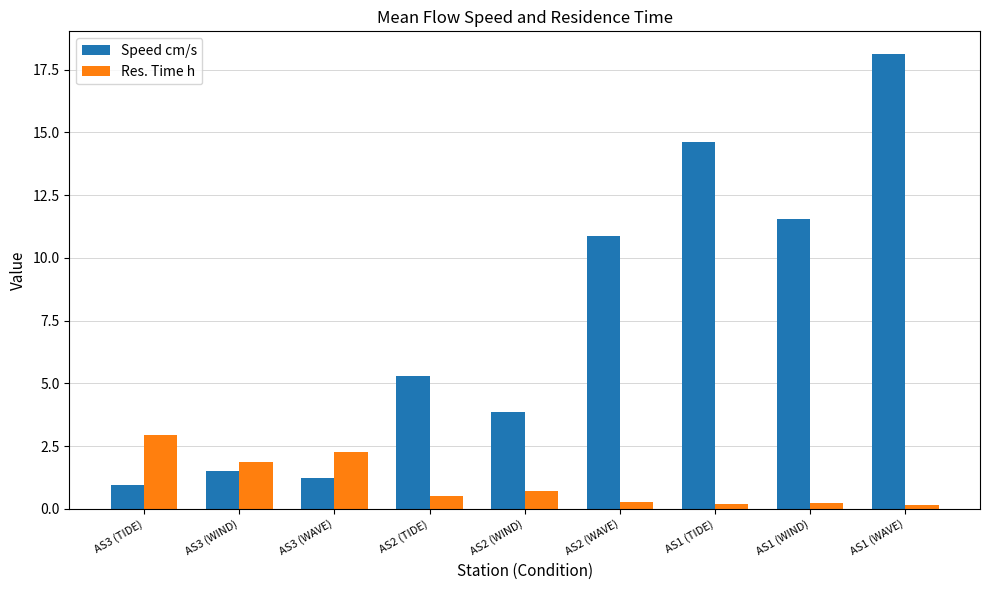

What is the difference between the second highest and second lowest values in the Speed cm/s series?

13.4